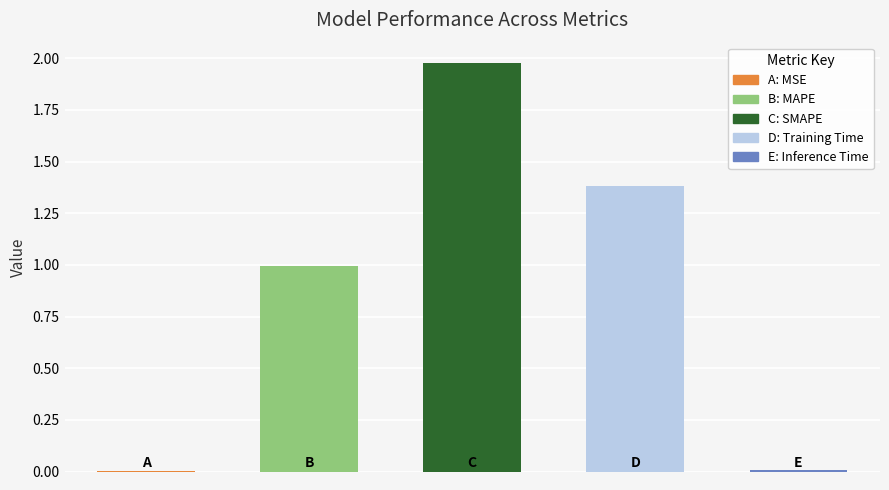

How many distinct data groups are displayed?

1